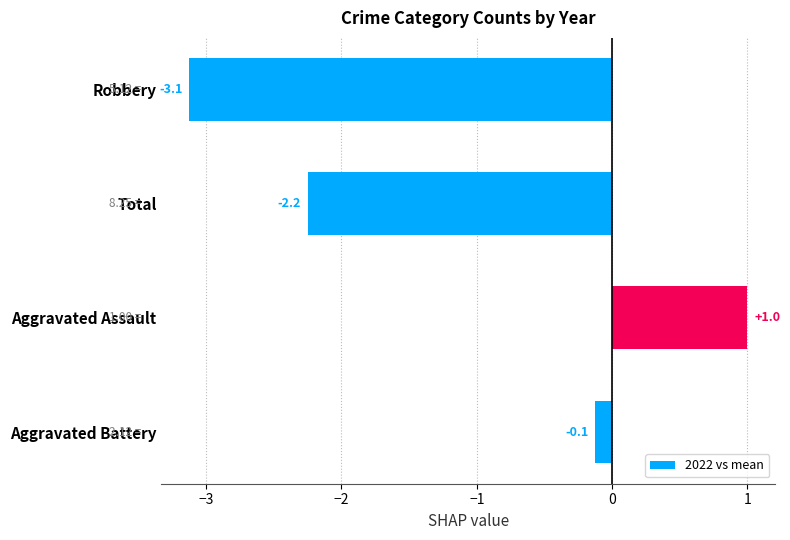

Which category has the lowest value across all series?

Robbery